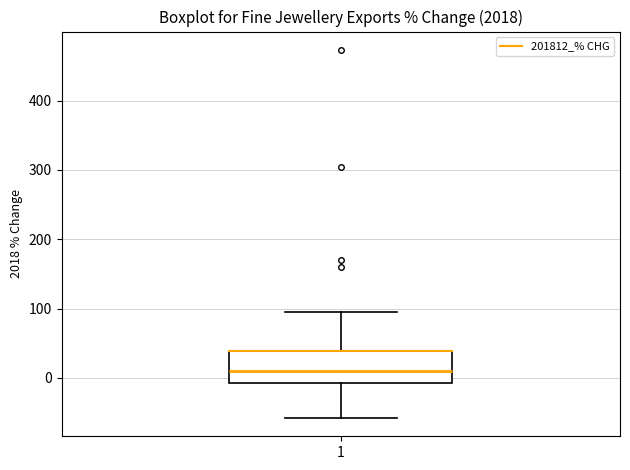

Transcribe this box plot: give where the median line is, the range the box spans, and where the two whiskers end, as read against the y-axis. The values are not printed on the chart, so give them approximately, as read against the axis.

median 10, box -10 to 40, whiskers -60 to 90